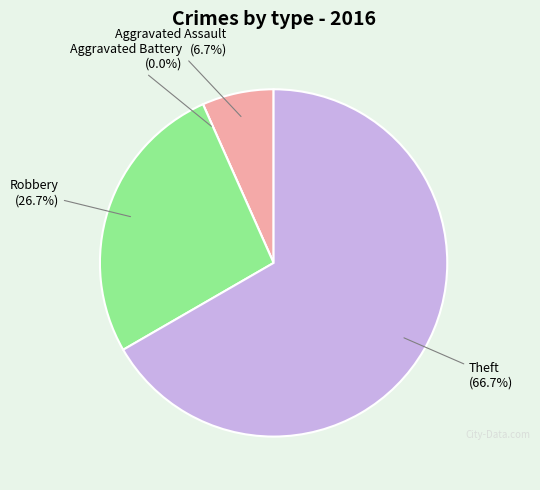

Is Aggravated Assault the majority of the pie?

No